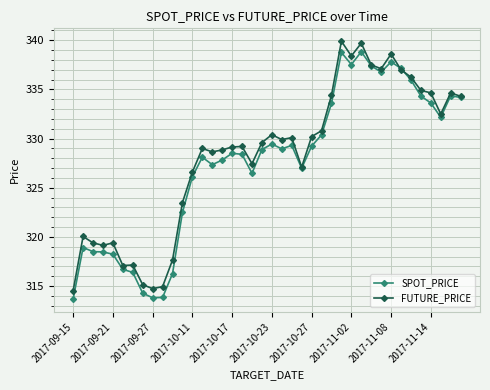

True or false: FUTURE_PRICE has more than 1 interior local peaks.

True